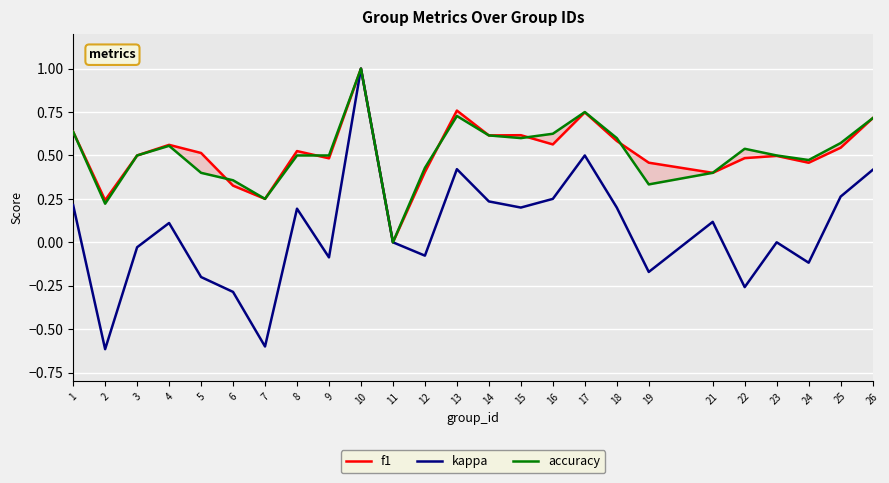

Reading left to right, transcribe all the data shown in this chart.

f1: 1=0.6	2=0.2	3=0.5	4=0.6	5=0.5	6=0.3	7=0.2	8=0.5	9=0.5	10=1.0	11=0.0	12=0.4	13=0.8	14=0.6	15=0.6	16=0.6	17=0.7	18=0.6	19=0.5	21=0.4	22=0.5	23=0.5	24=0.5	25=0.5	26=0.7
kappa: 1=0.2	2=-0.6	3=-0.0	4=0.1	5=-0.2	6=-0.3	7=-0.6	8=0.2	9=-0.1	10=1.0	11=0.0	12=-0.1	13=0.4	14=0.2	15=0.2	16=0.2	17=0.5	18=0.2	19=-0.2	21=0.1	22=-0.3	23=0.0	24=-0.1	25=0.3	26=0.4
accuracy: 1=0.6	2=0.2	3=0.5	4=0.6	5=0.4	6=0.4	7=0.2	8=0.5	9=0.5	10=1.0	11=0.0	12=0.4	13=0.7	14=0.6	15=0.6	16=0.6	17=0.8	18=0.6	19=0.3	21=0.4	22=0.5	23=0.5	24=0.5	25=0.6	26=0.7